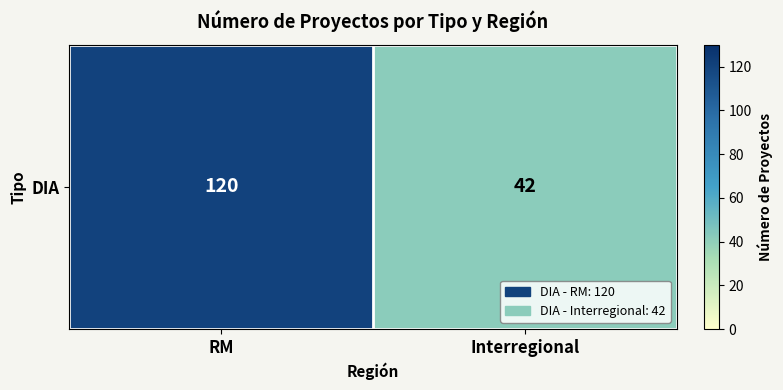

Which category has the highest value across all series?

RM